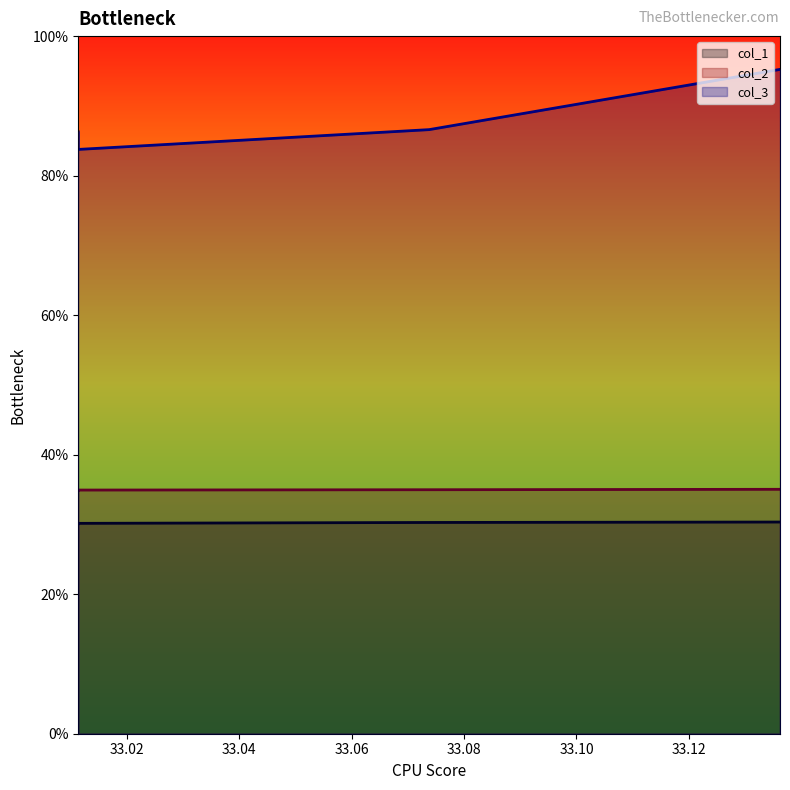

At which label does col_2 reach its minimum?

33.0114